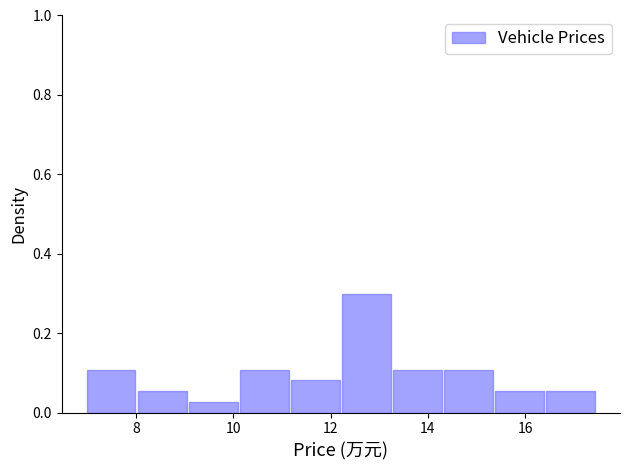

Reading left to right, transcribe this chart: for each bar, give the range it covers on the x-axis and its height. Neither the bar edges nor the heights are printed on the chart, so give them approximately, as read against the axes.

7.0 to 8.0: 0.10
8.0 to 9.0: 0.06
9.0 to 10.2: 0.02
10.2 to 11.2: 0.10
11.2 to 12.2: 0.08
12.2 to 13.2: 0.30
13.2 to 14.4: 0.10
14.4 to 15.4: 0.10
15.4 to 16.4: 0.06
16.4 to 17.4: 0.06